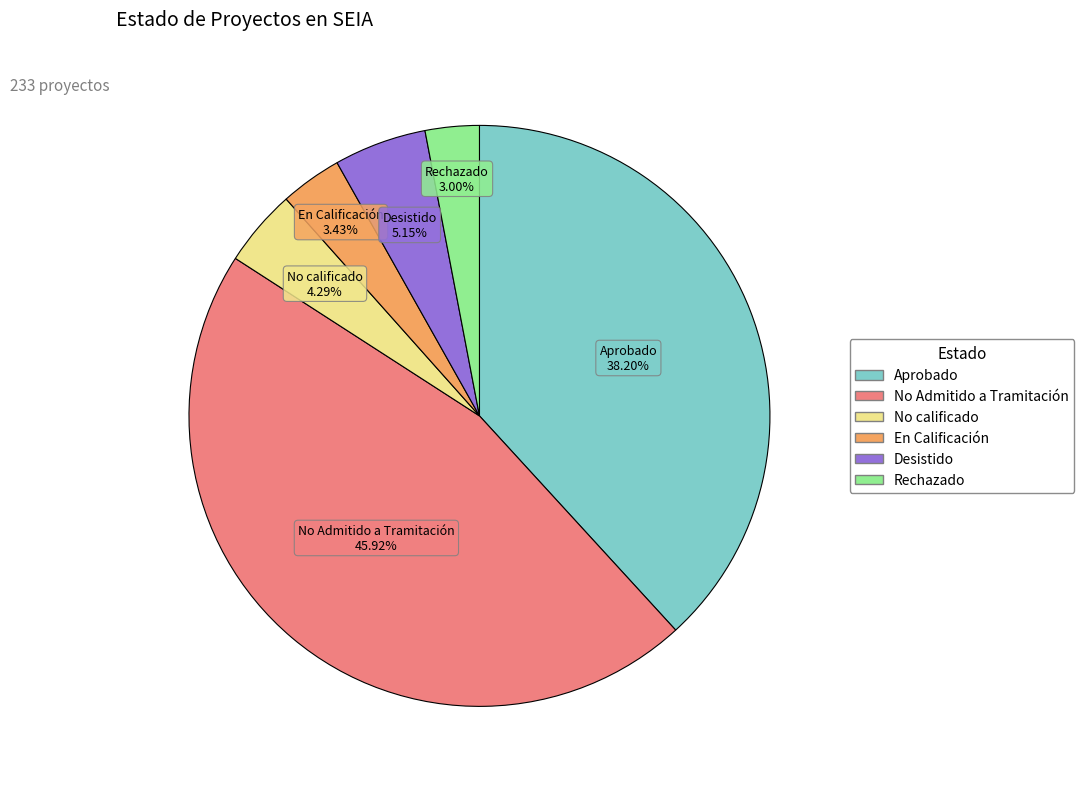

Do Rechazado and Desistido together represent more than half of the pie?

No